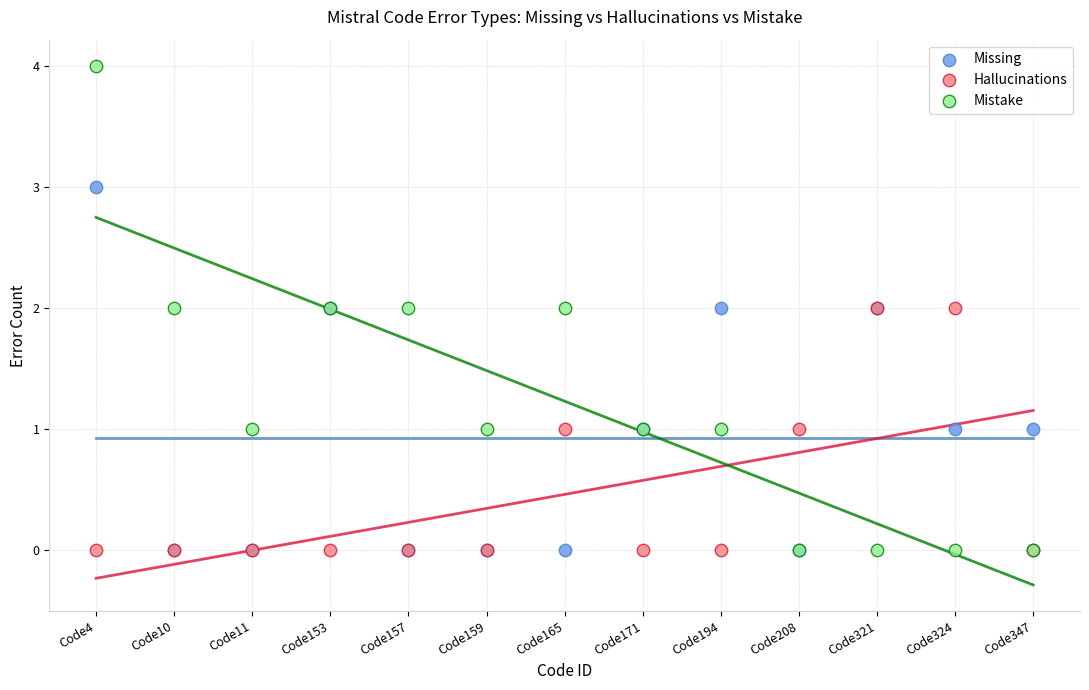

Which series has the largest Y range (max minus min)?

Mistake